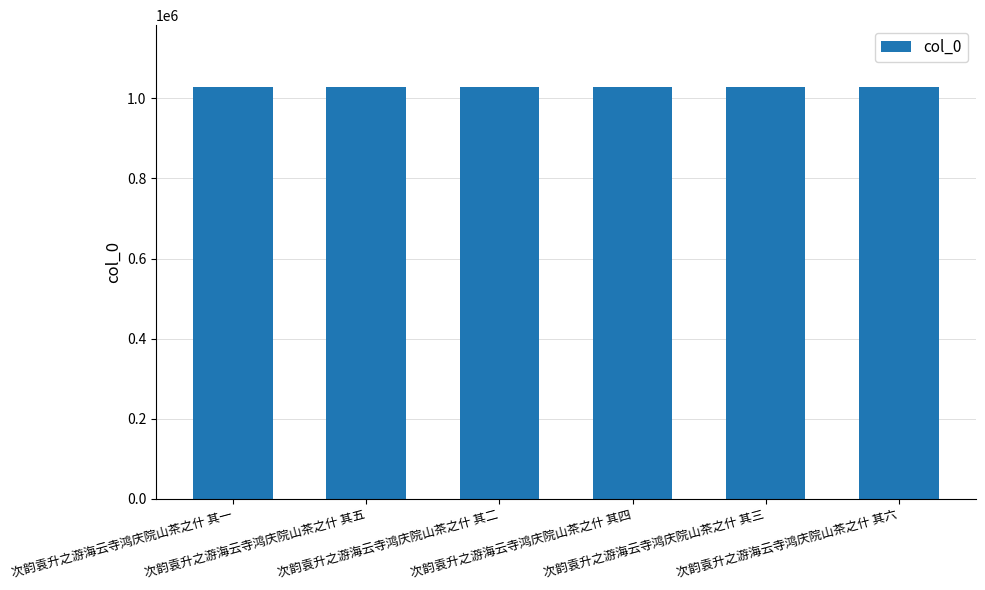

What is the minimum value shown in the chart?

1028652